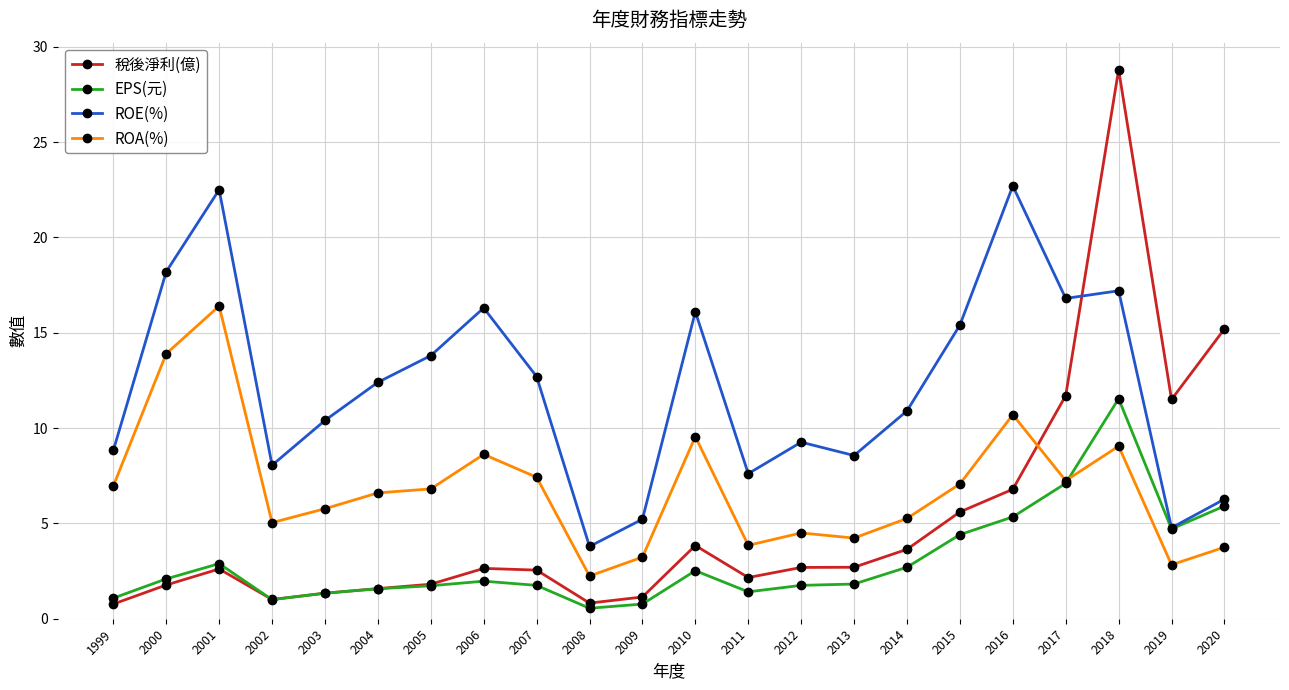

True or false: 稅後淨利(億) and ROE(%) intersect in this chart.

True